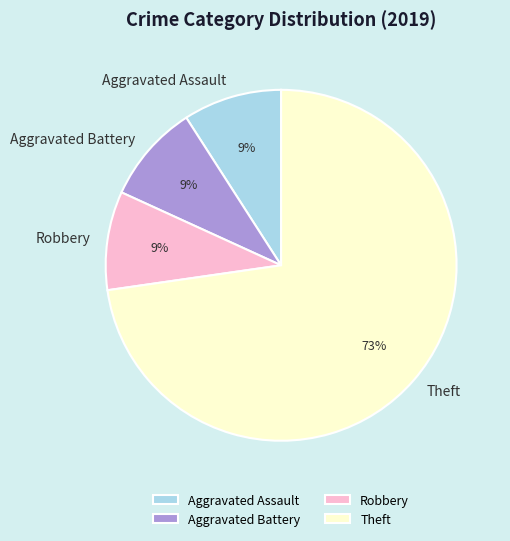

True or false: Theft accounts for 73% of the total.

True